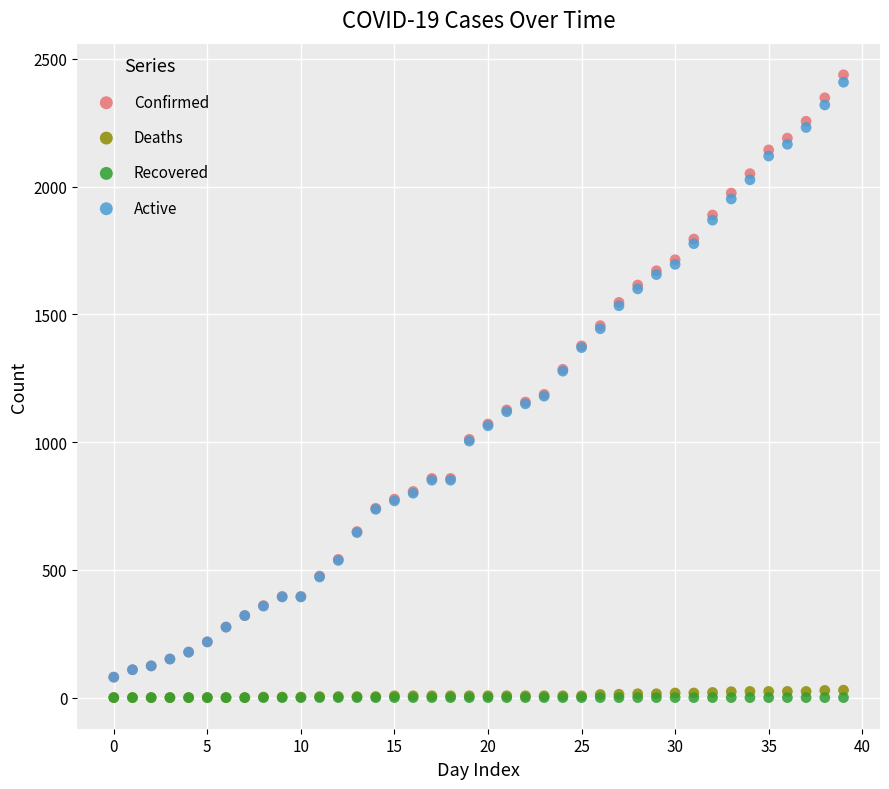

What are all the series names shown in the legend?

Confirmed, Deaths, Recovered, Active